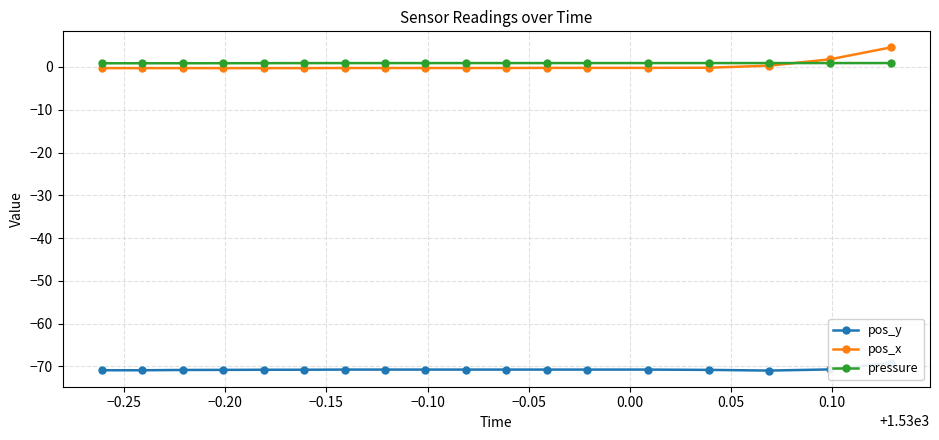

True or false: pressure has more than 0 points higher than both neighbors.

True